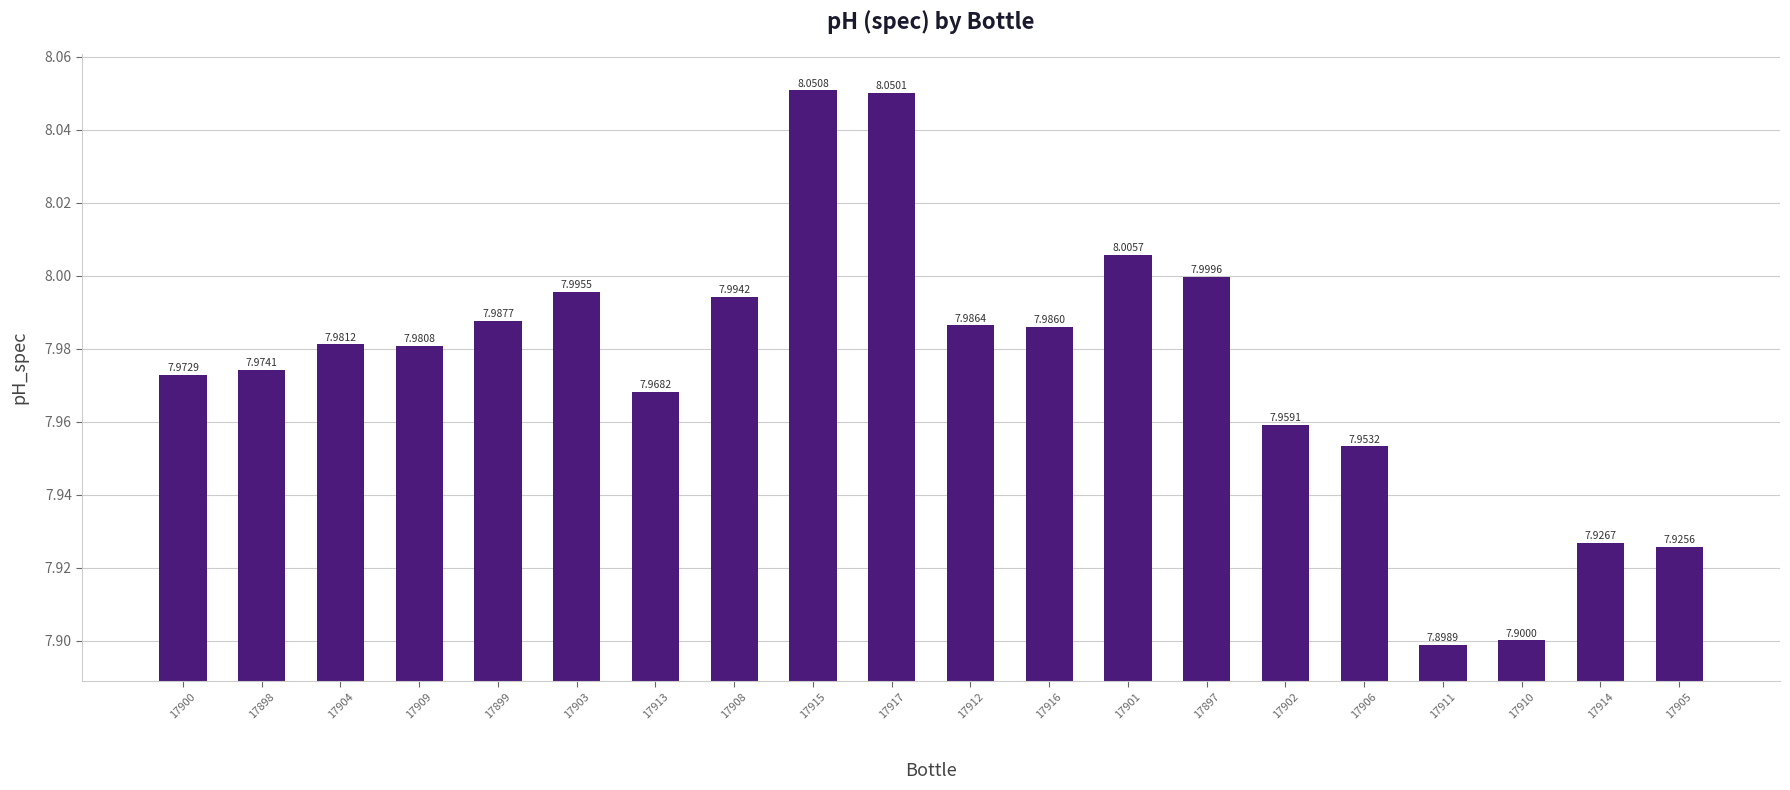

What is the label of the 20th bar from the right?

17900